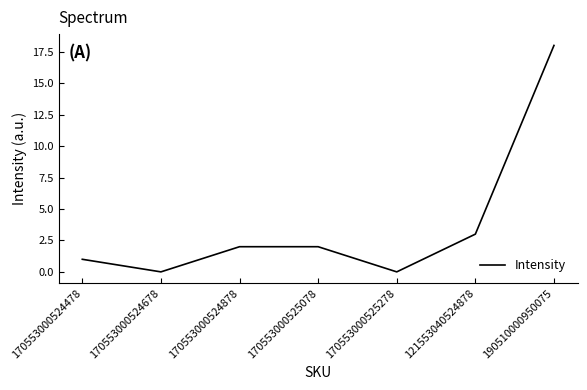

Read the value at 190510000950075, to the nearest 10.

20